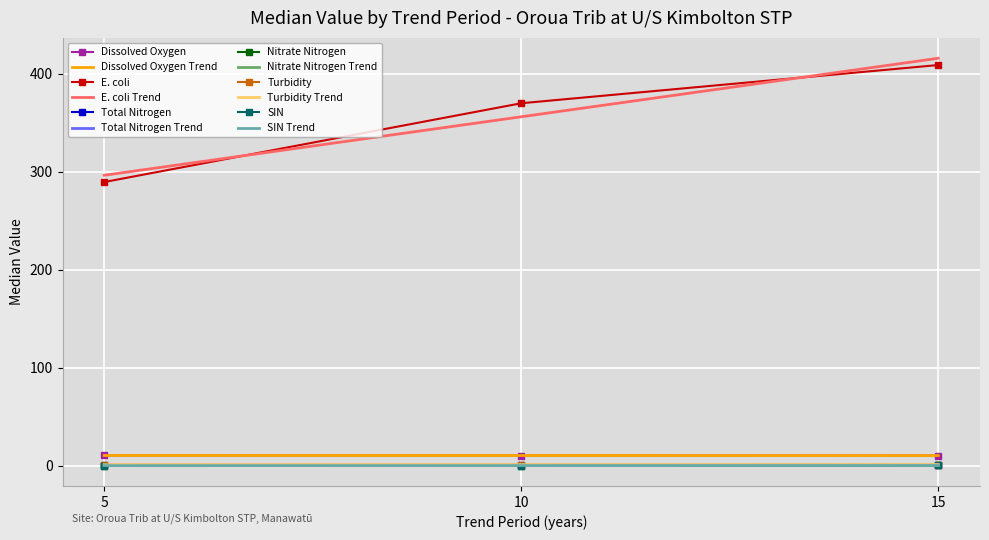

Between 15 and 5, which is larger?

5